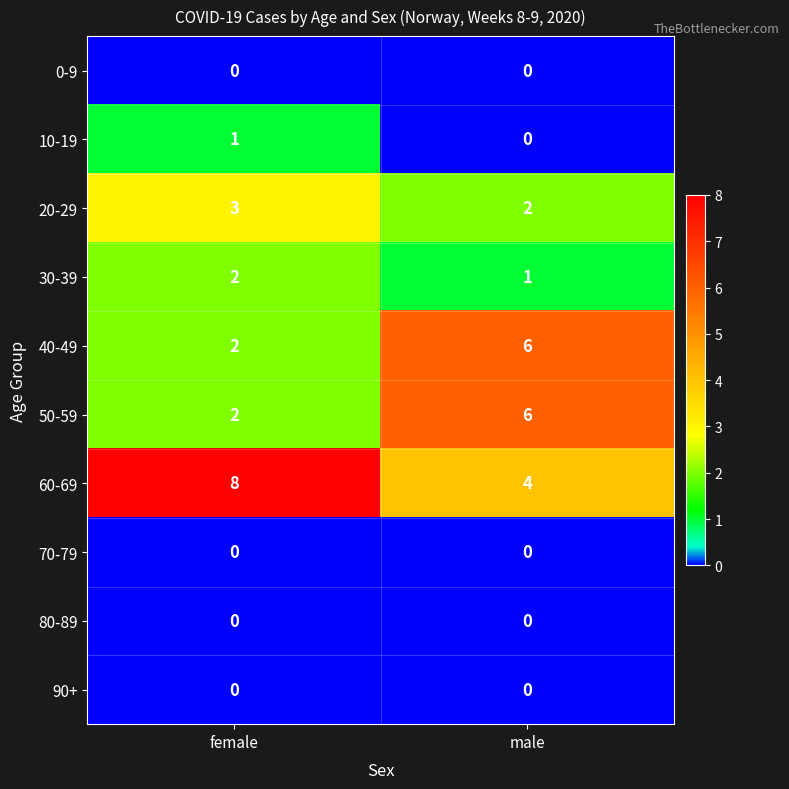

What is the approximate value of 50-59 at male?

6